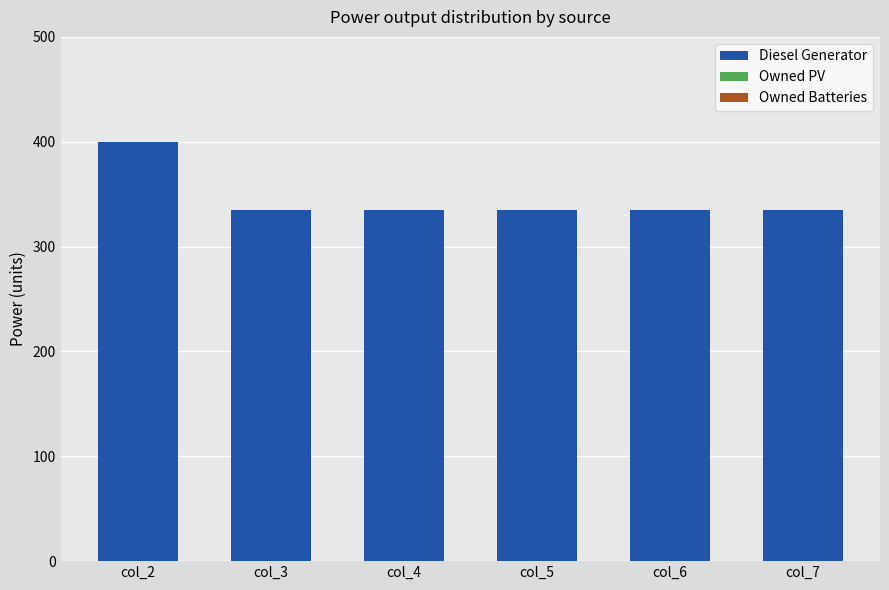

What is the greatest value displayed?

400